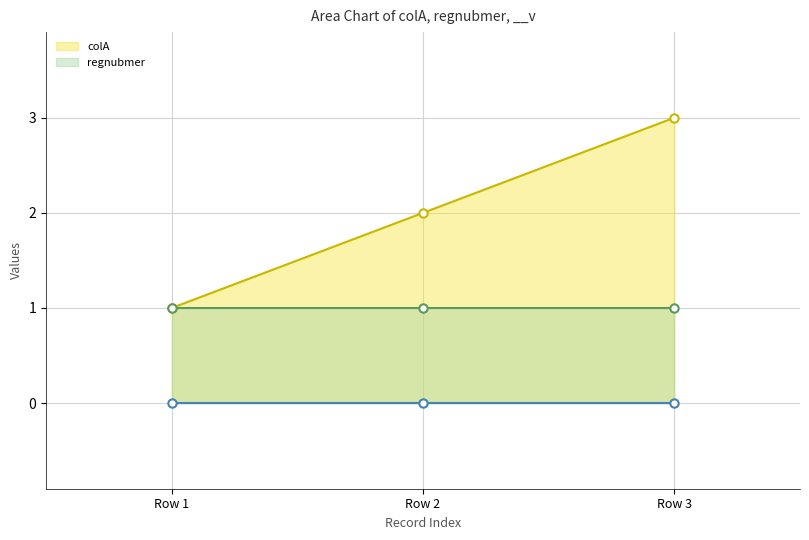

At Row 1, list the series in order from smallest to largest.

__v, colA, regnubmer